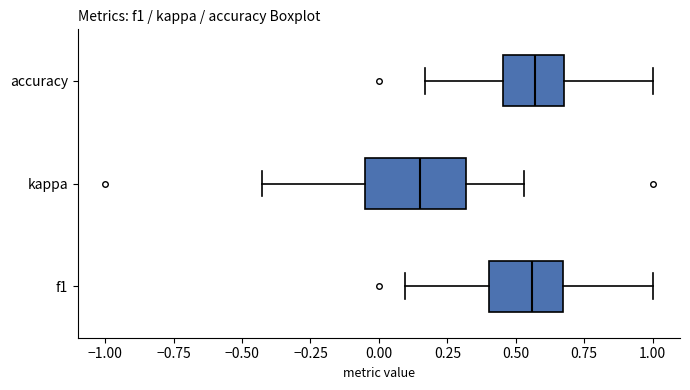

Which box is the widest, from its left edge to its right edge?

kappa